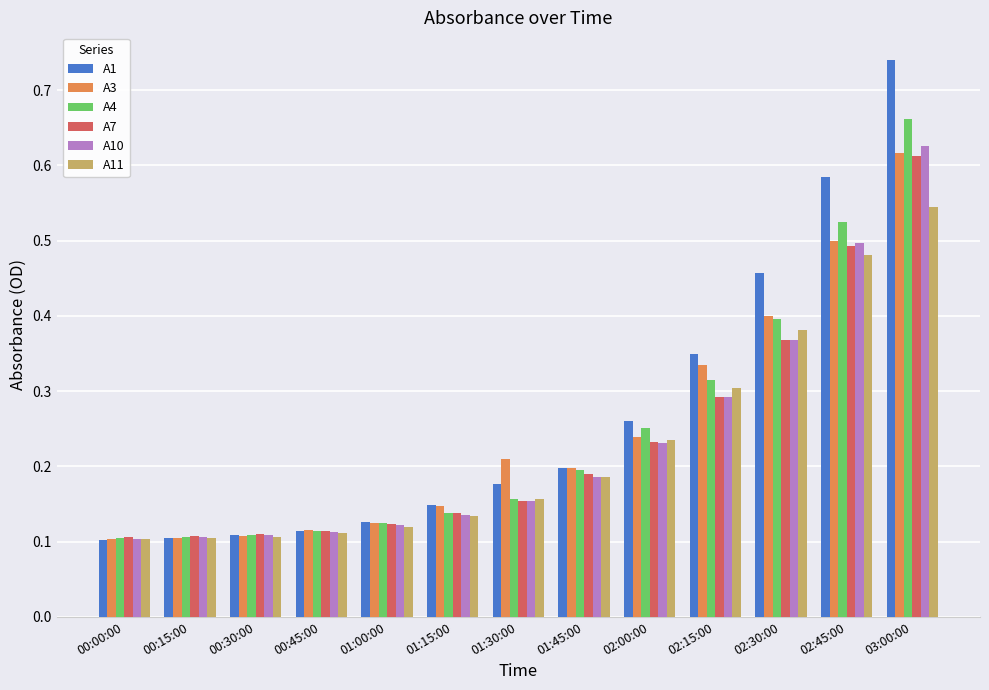

What is the sum of the A11 values at 03:00:00 and 02:15:00?

0.8